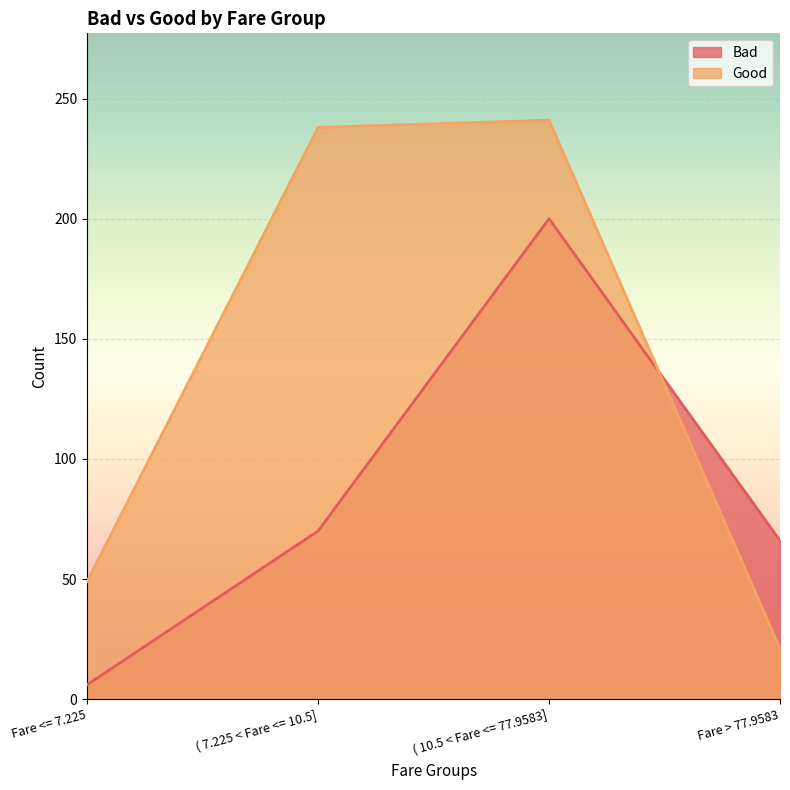

The Bad series shows 66 at Fare > 77.9583. True or false?

True